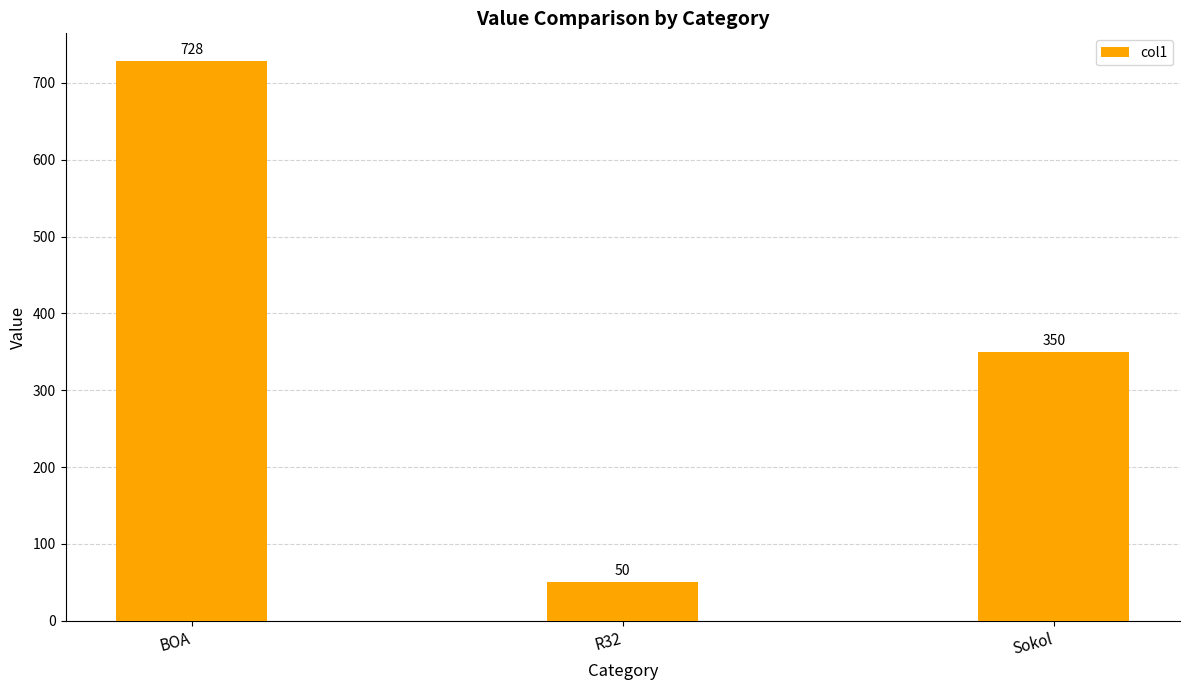

What is the minimum value shown in the chart?

50